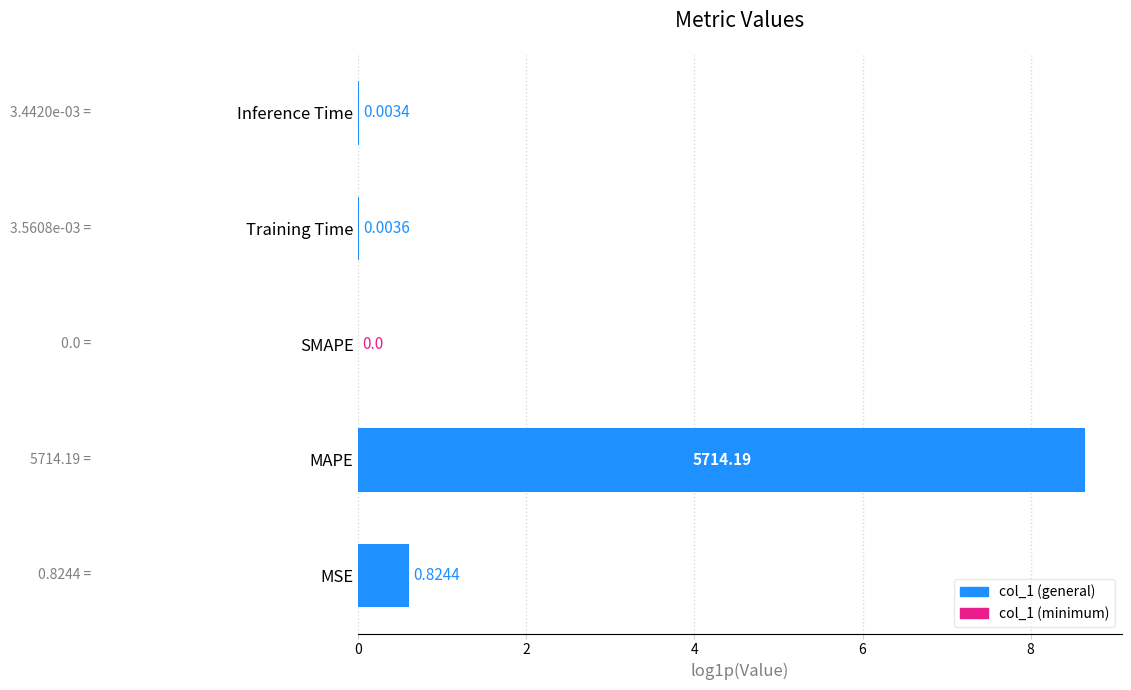

Which has a higher value, MAPE or Training Time?

MAPE